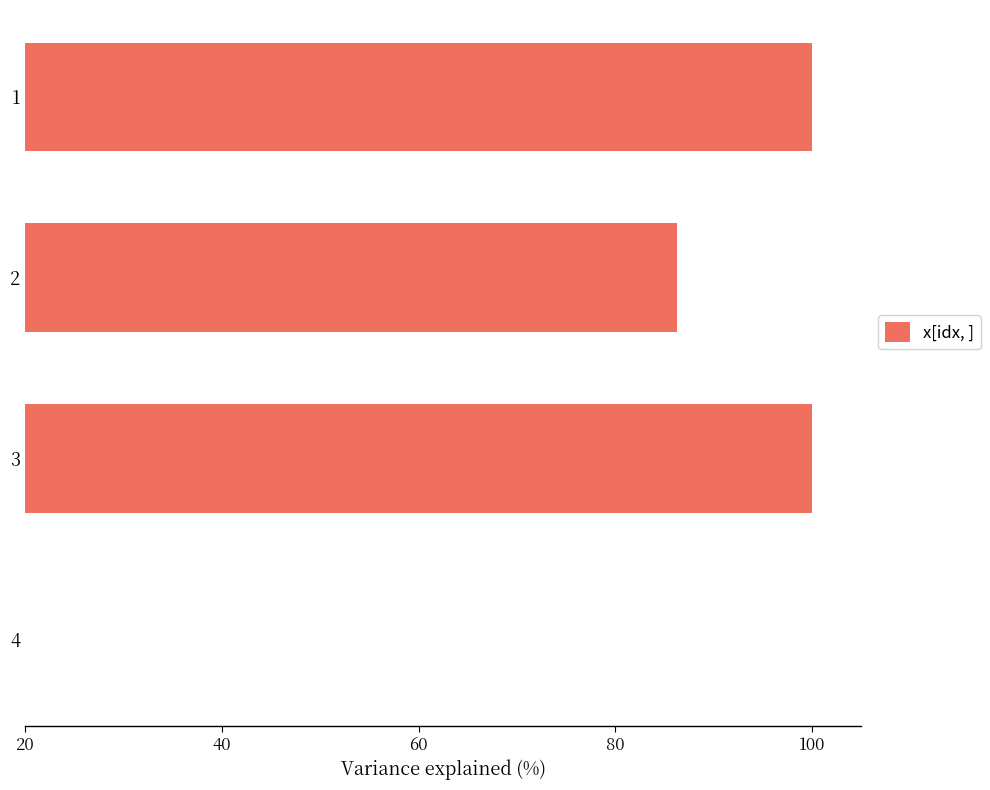

Between 4 and 3, which is larger?

3